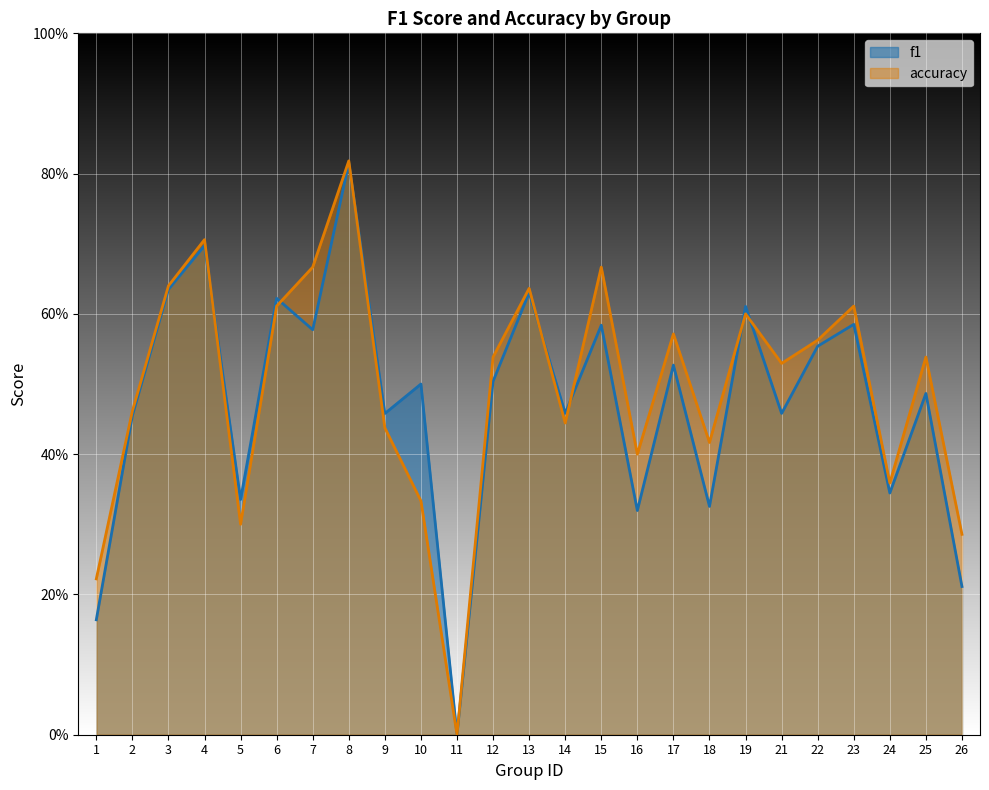

Which series ends up on top after the final intersection of accuracy and f1?

accuracy